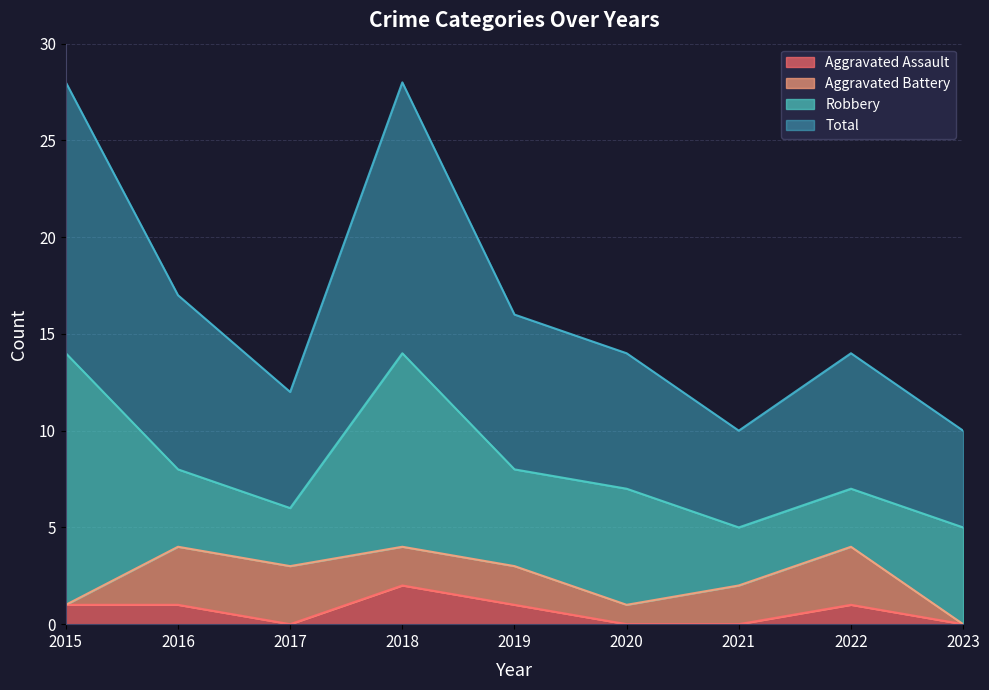

Which has a higher value, 2022 or 2016?

2022